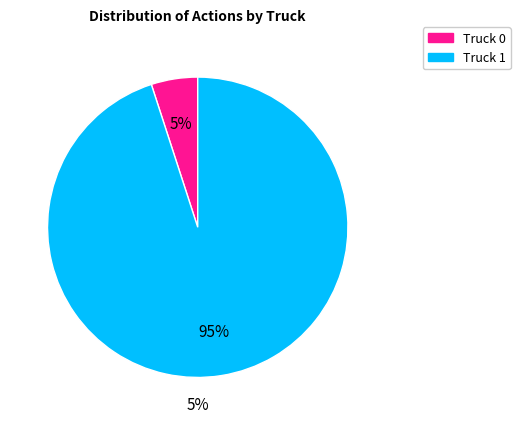

What is the smallest slice in the pie chart?

Truck 0